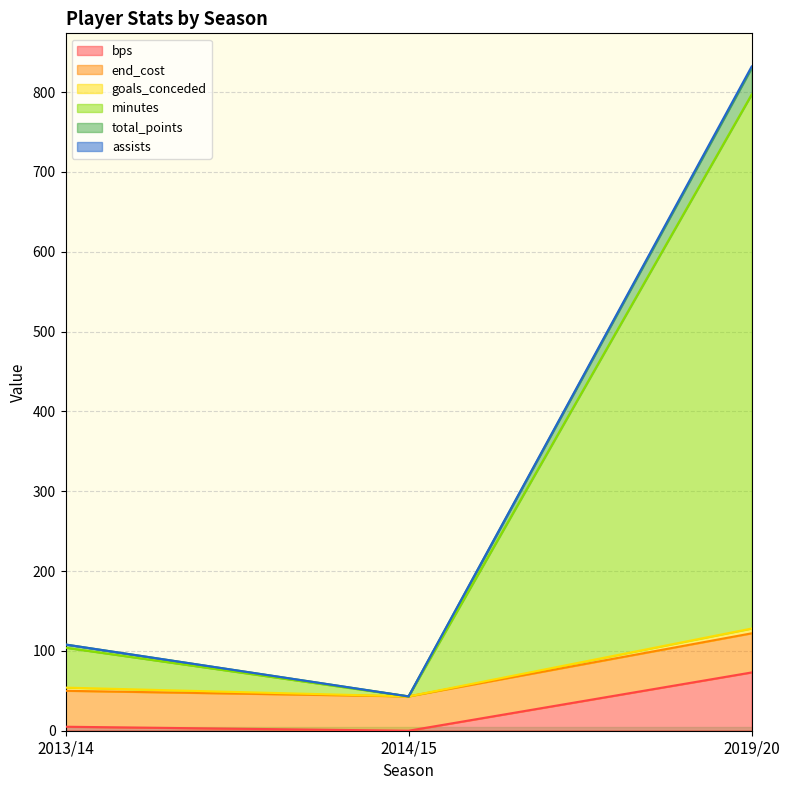

Is it true that minutes equals 104 at 2013/14?

True